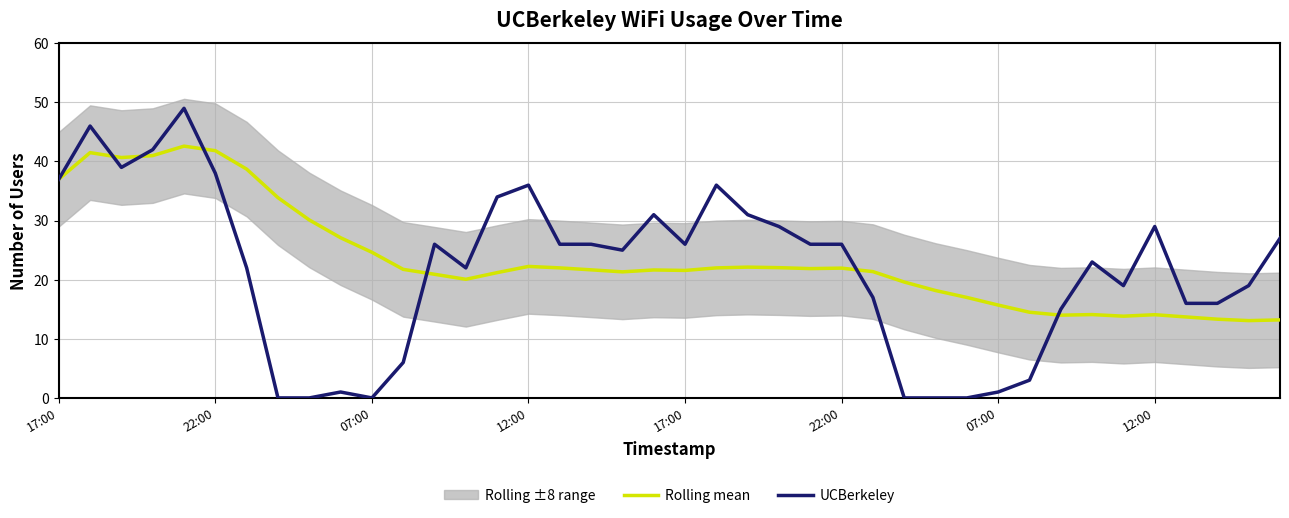

Is it true that UCBerkeley equals 26.0 at 12?

True